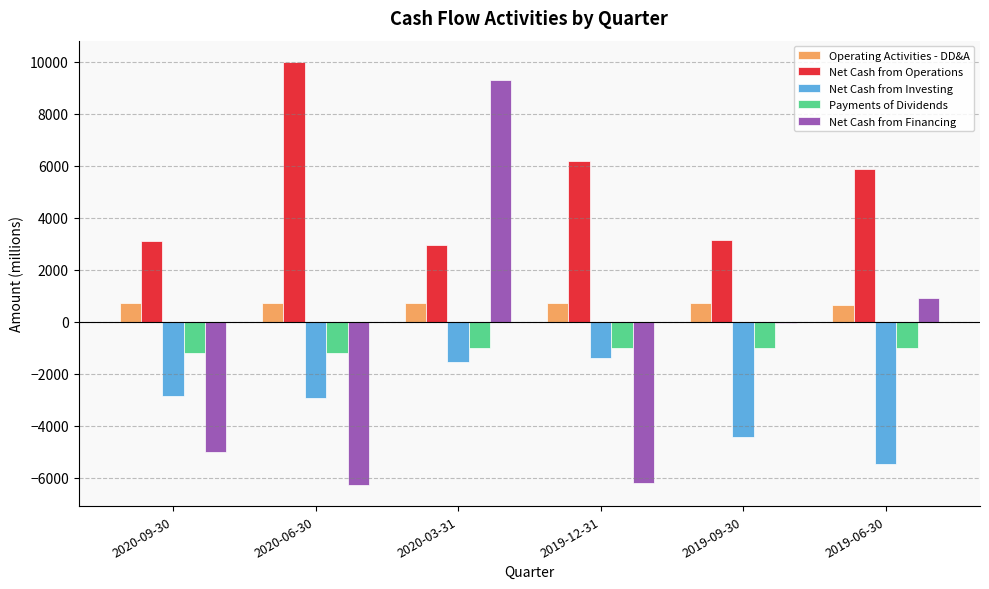

Which series has the largest total across all categories?

Net Cash from Operations